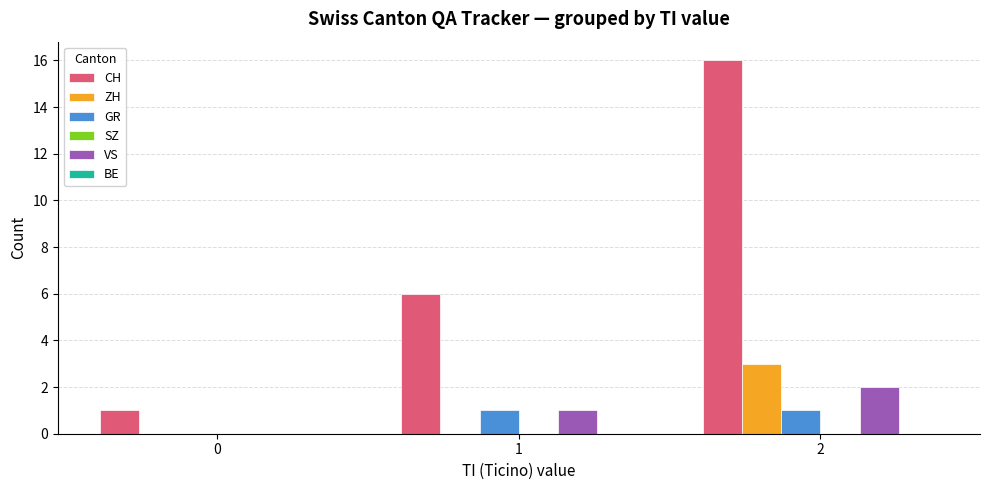

What is the maximum value shown in the chart?

16